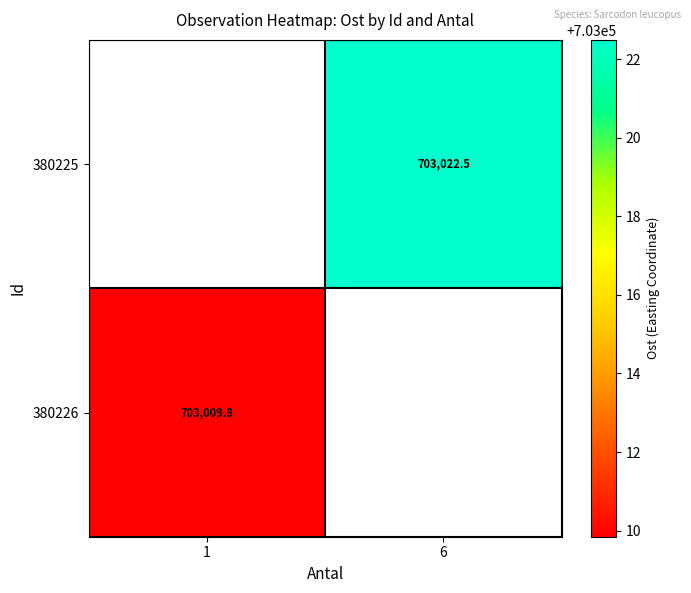

Count the number of categories in the chart.

2